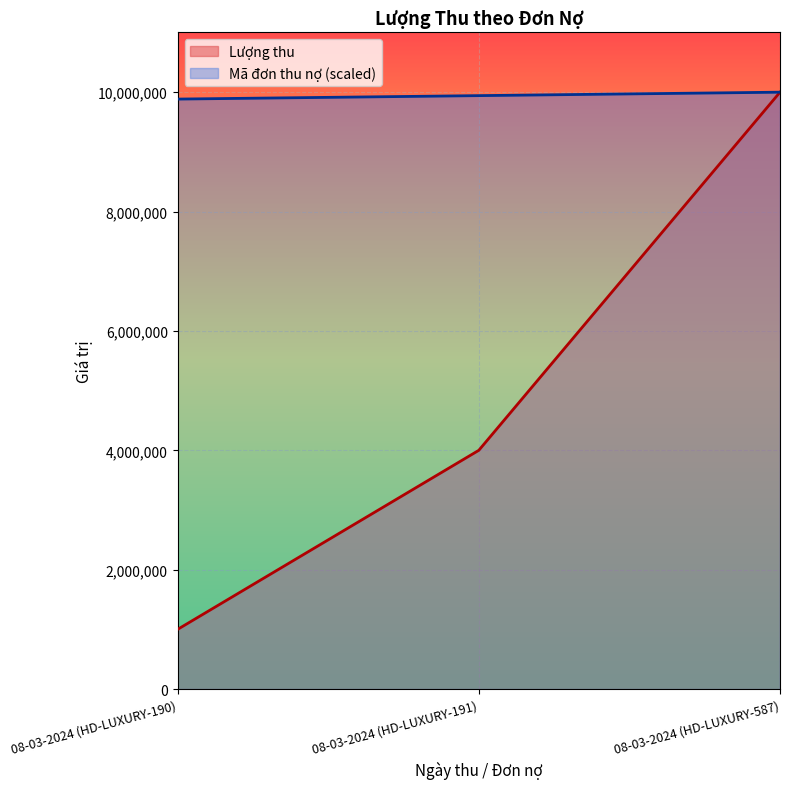

Reading left to right, what are all the values shown in this chart?

Lượng thu: 1000000.0	4000000.0	10000000.0
Mã đơn thu nợ: 9884393.1	9942196.5	10000000.0